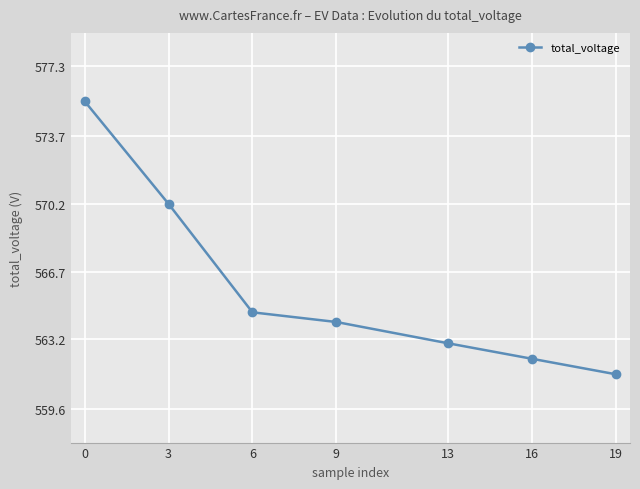

What is the greatest value displayed?

575.5